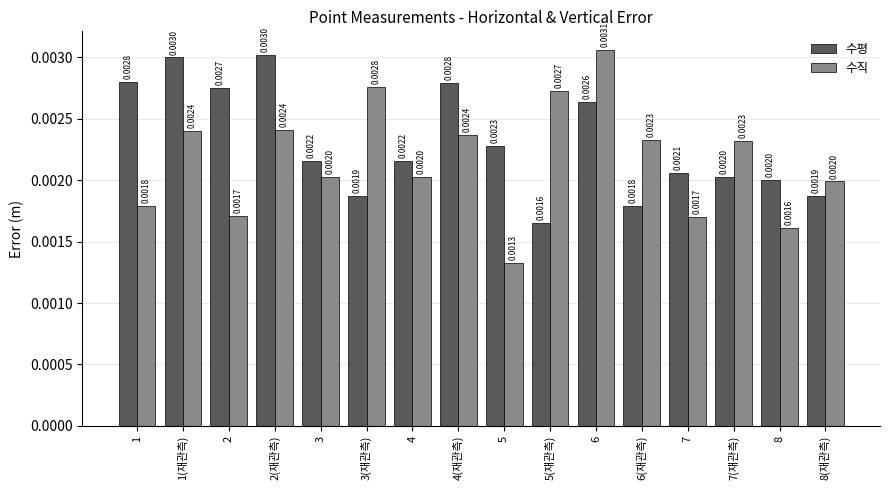

How many series are shown in this chart?

2